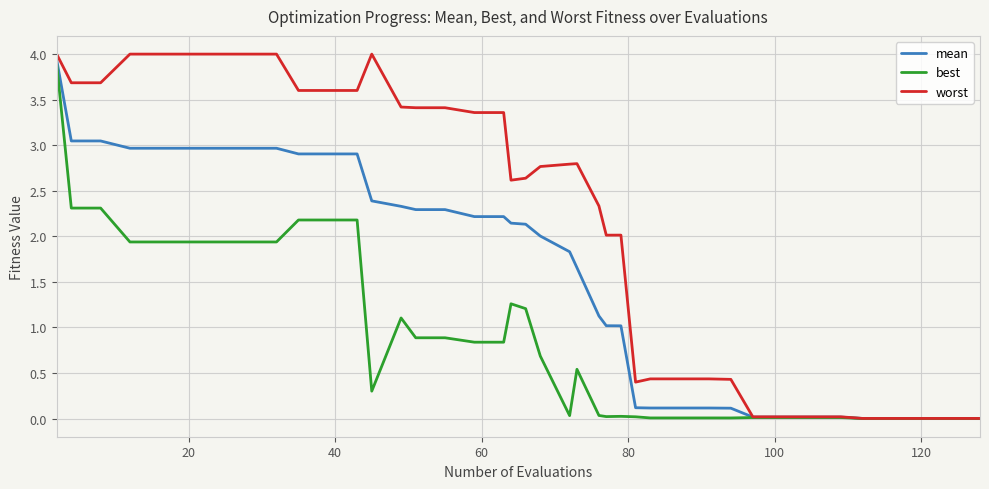

Which series has the largest total across all categories?

worst